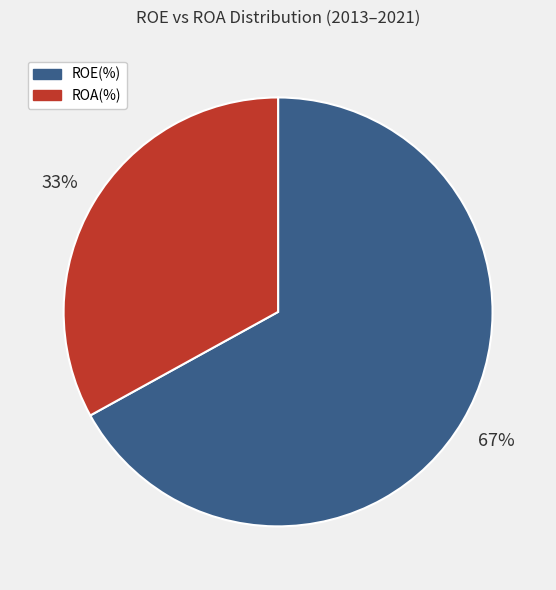

Is there any slice that represents more than half of the pie?

Yes